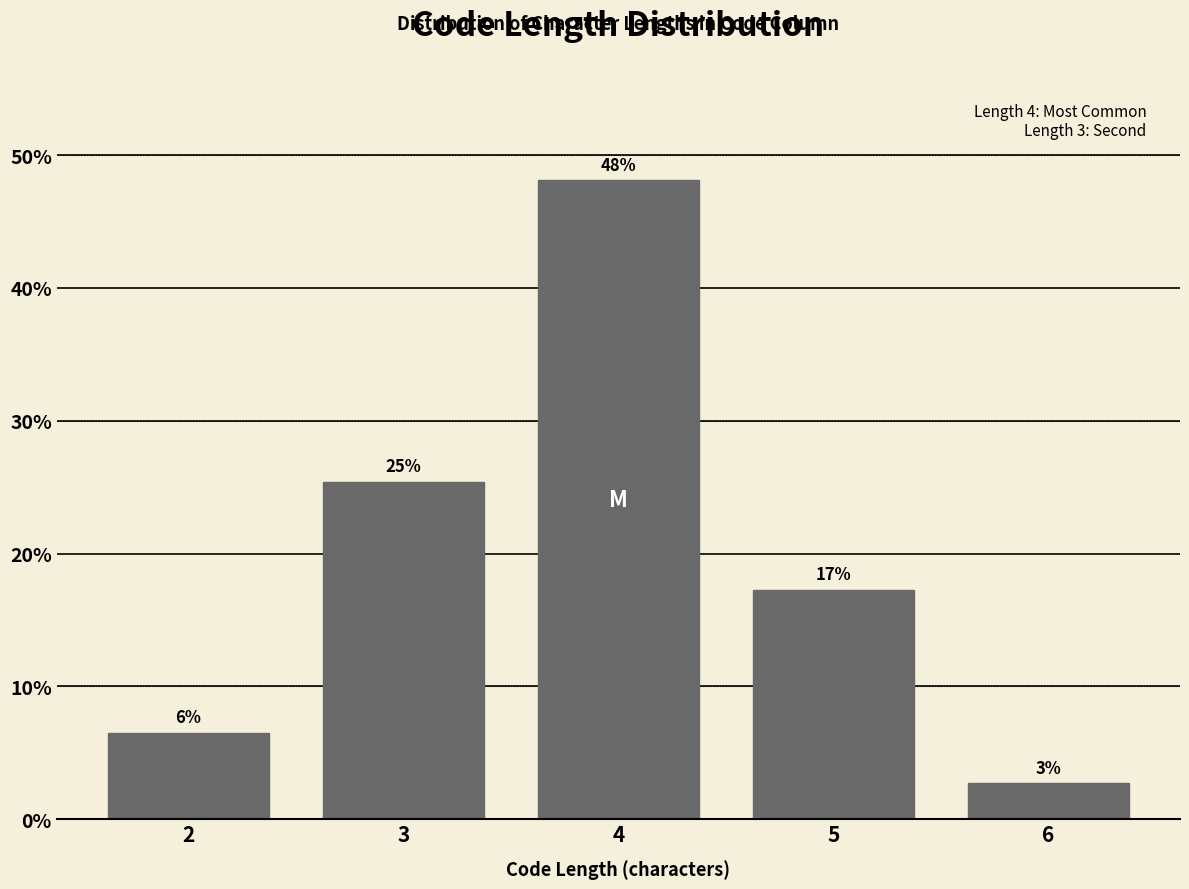

Does the chart contain any negative values?

No